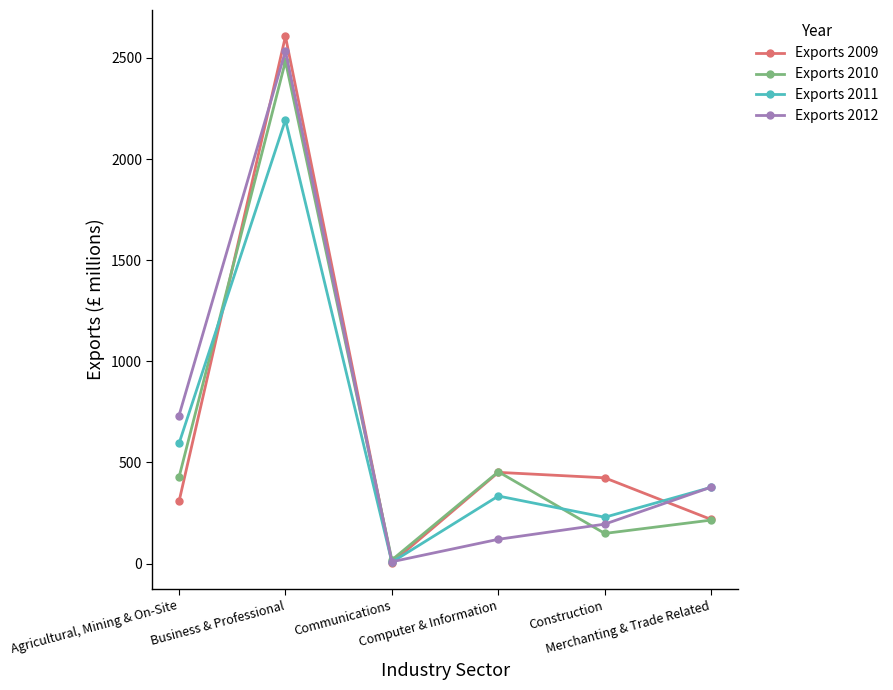

How many distinct data groups are displayed?

4